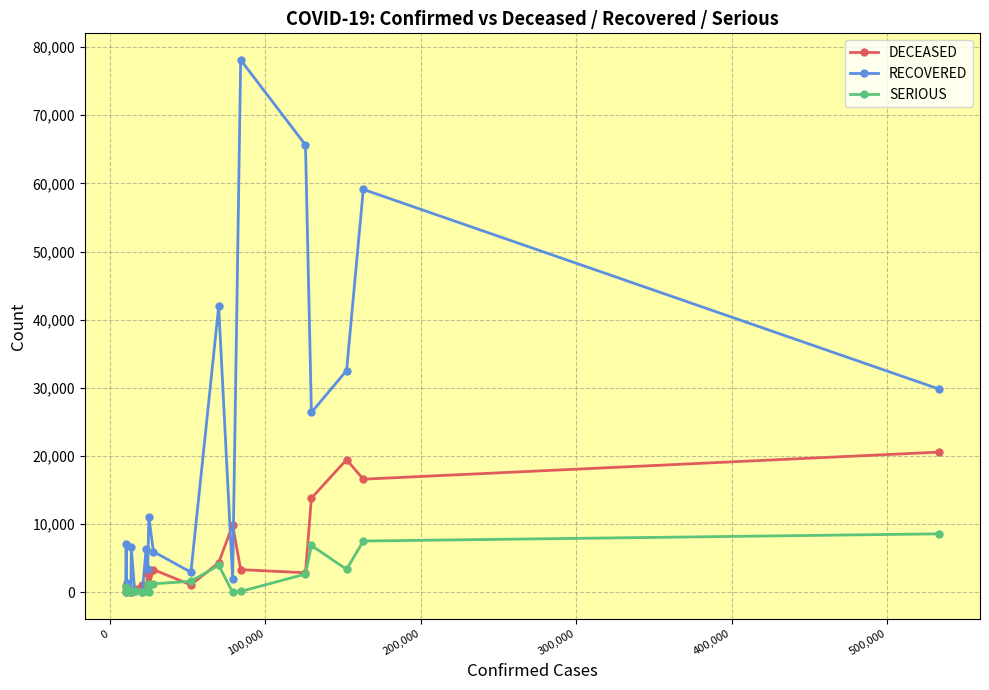

How many interior local valleys does the DECEASED series have?

6